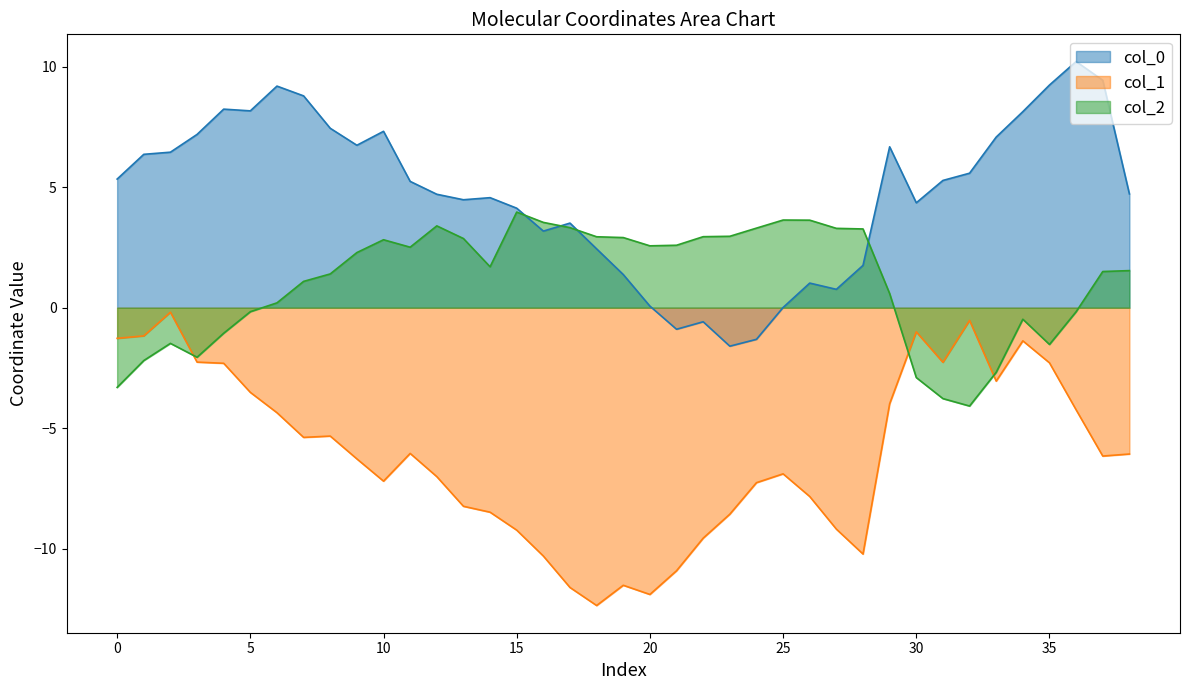

The col_2 series shows 1.7 at 14. True or false?

True